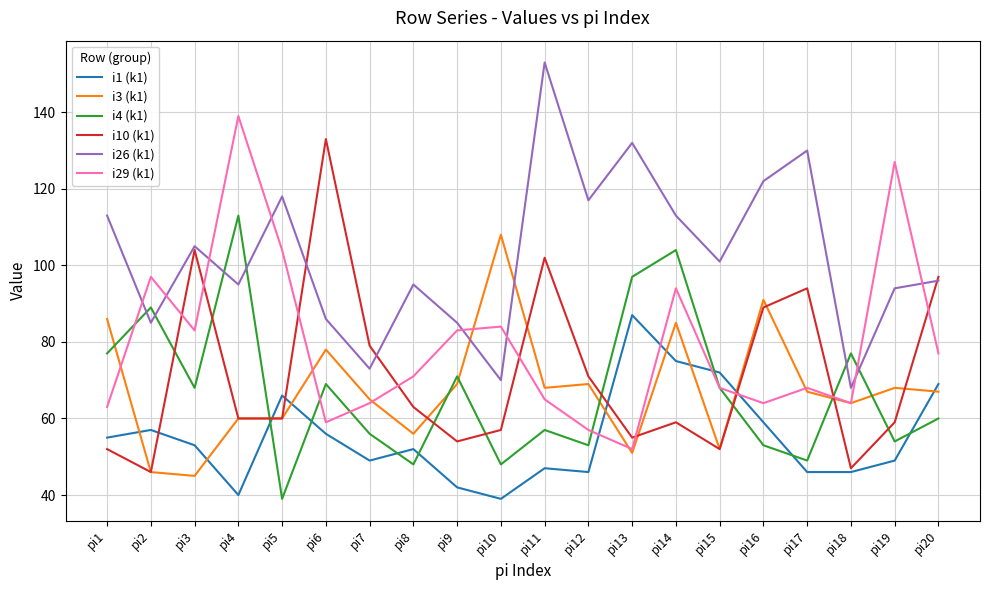

Which series changed the most between pi17 and pi18?

i26 (k1)